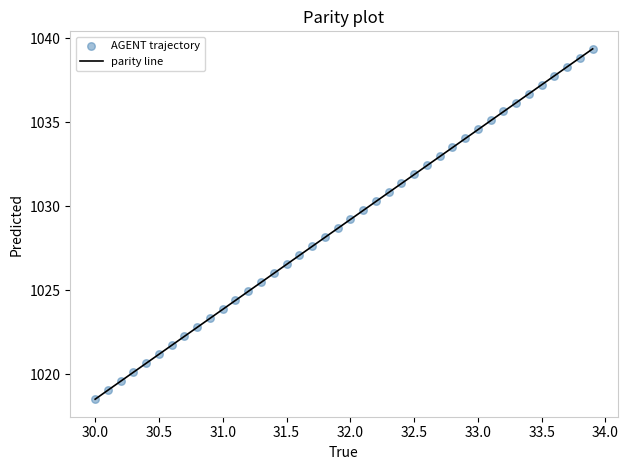

What is the range of X values (max minus min)?

3.9